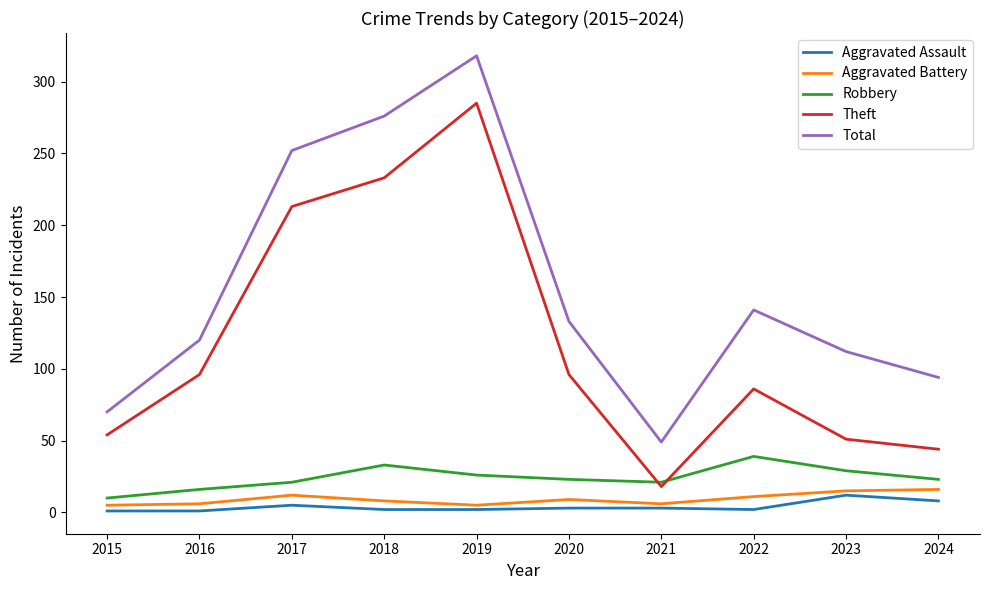

True or false: Aggravated Battery has a value of 9 at 2020.

True